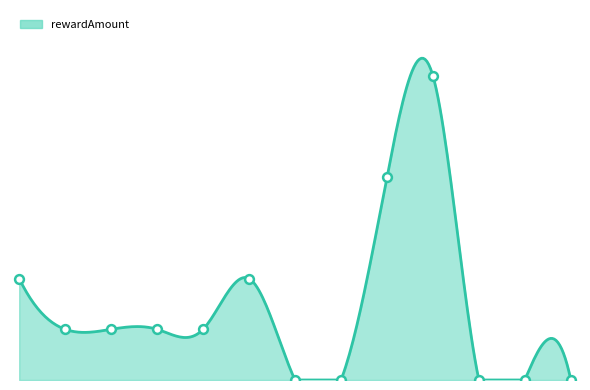

Approximately how many times larger is the value at 1 compared to 3?

1.0